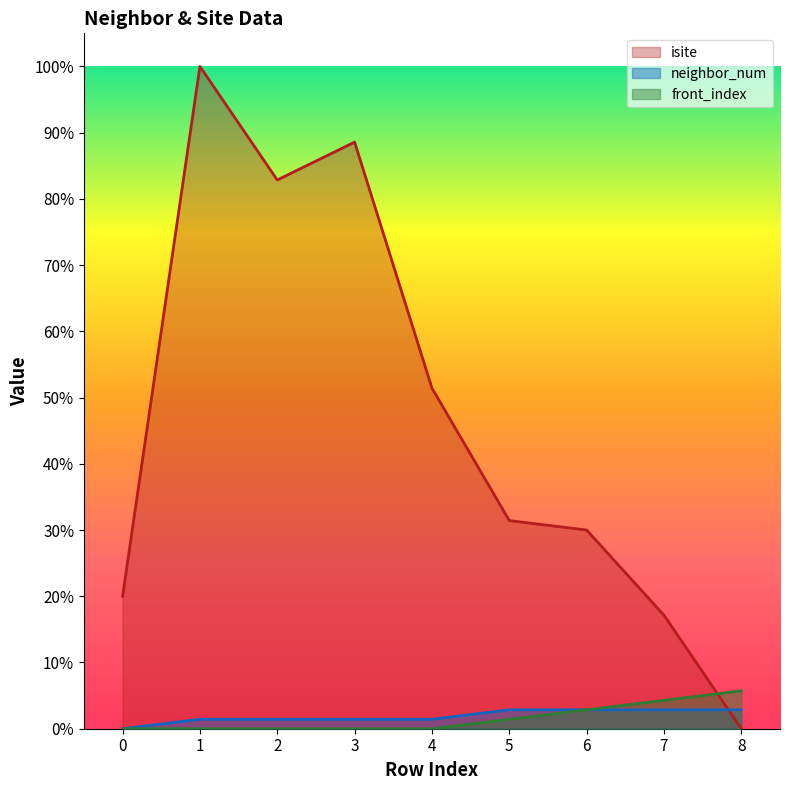

What is the difference between the maximum and minimum values in the front_index series?

4